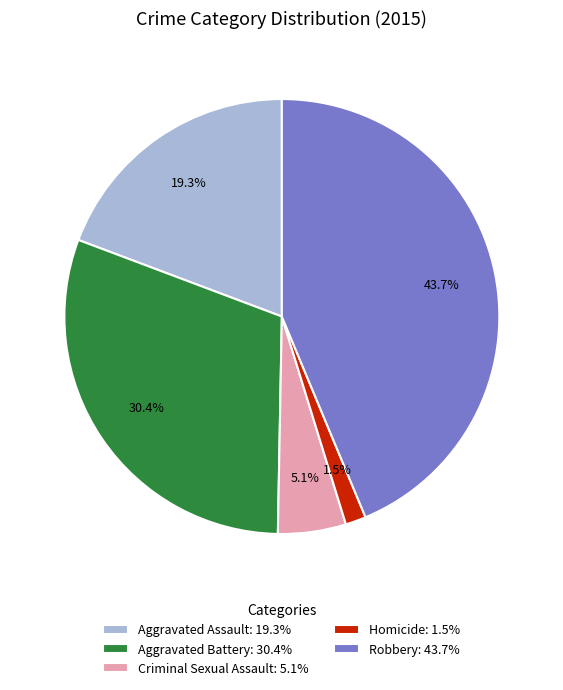

What percentage is NOT represented by Criminal Sexual Assault?

94.9%